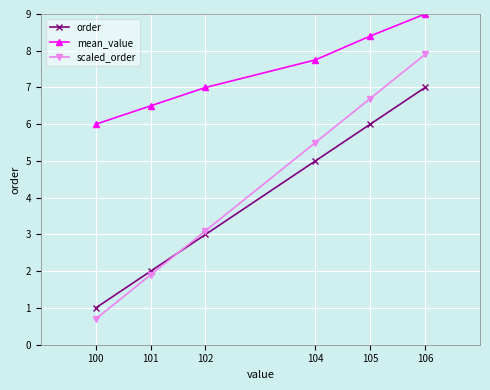

List the labels in order of scaled_order value, largest first.

106, 105, 104, 102, 101, 100